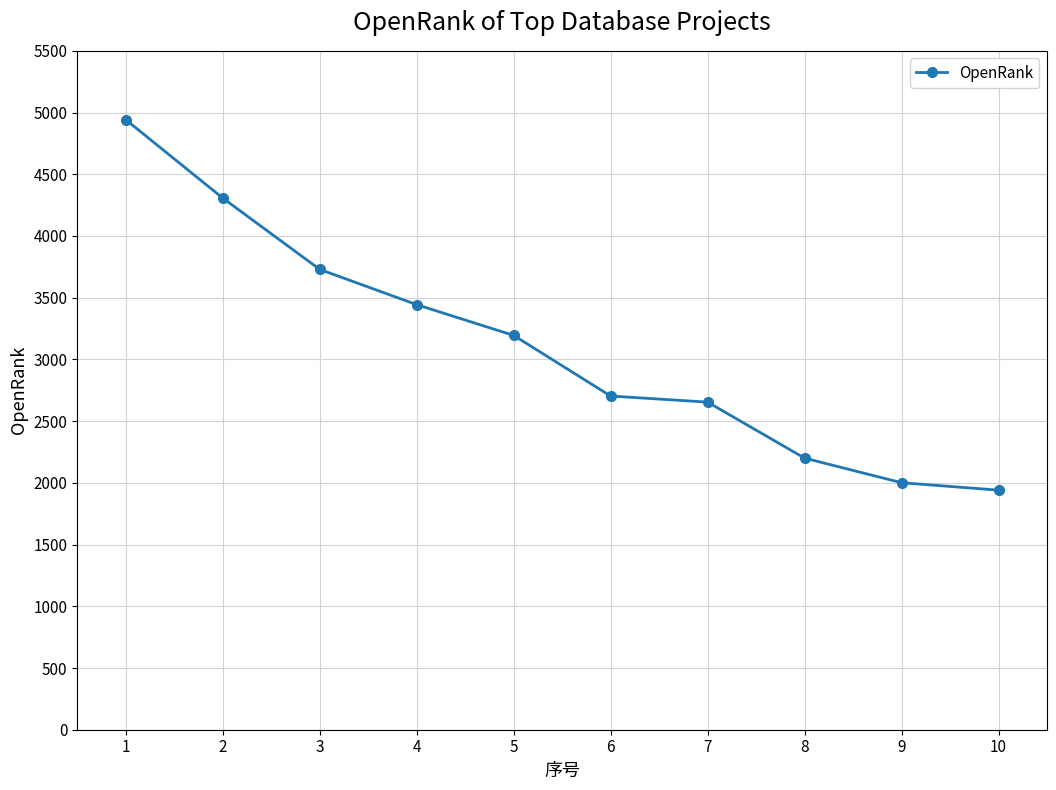

What is the value of the 6th point from the left?

2703.4